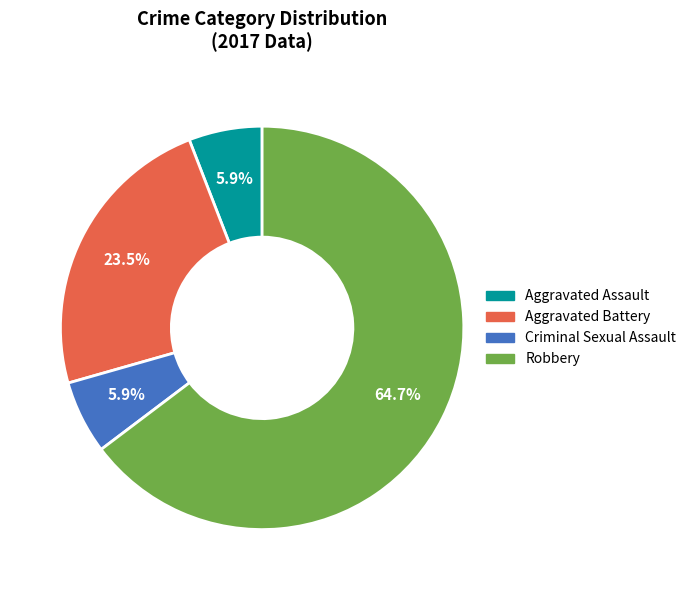

What is the ratio of the value at Aggravated Battery to the value at Aggravated Assault?

4.0